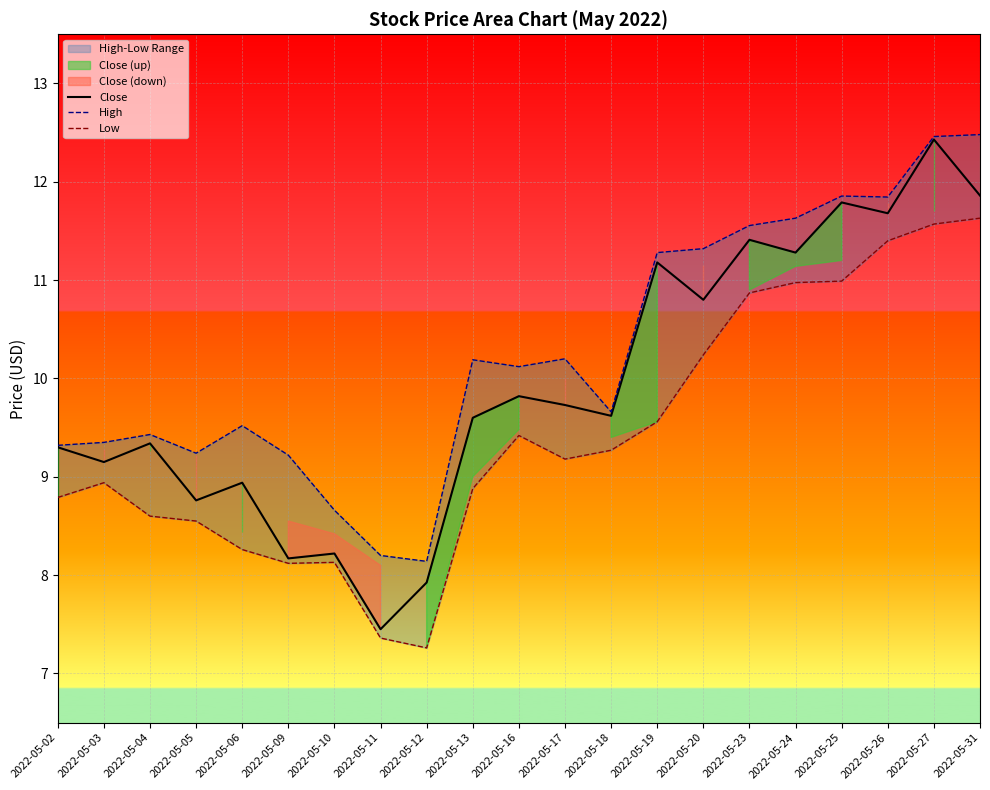

Where is High nearest to the value 10?

2022-05-16